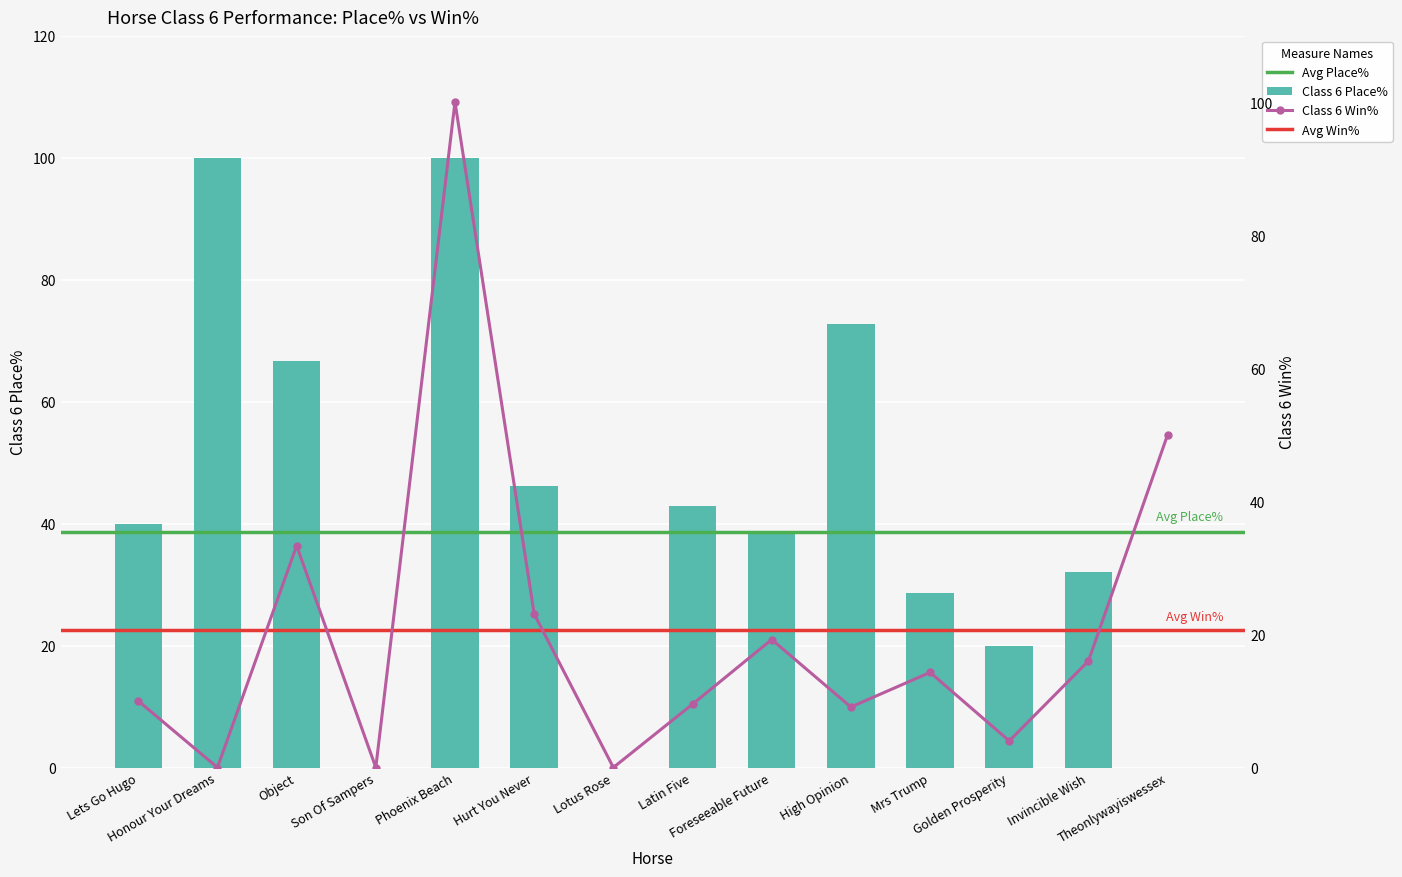

At which category is the sum across all series the highest?

Phoenix Beach